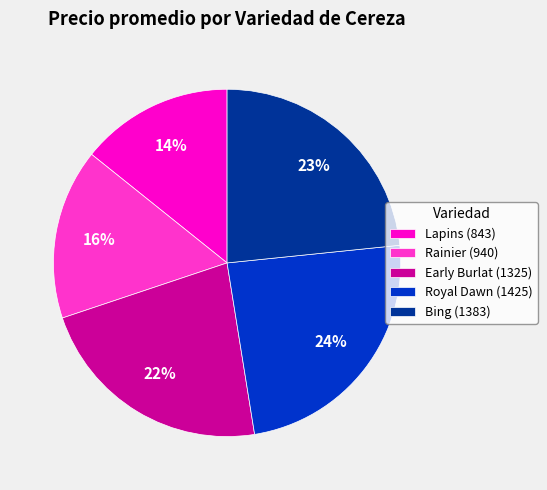

Which category has the smallest portion of the pie?

Lapins (843)